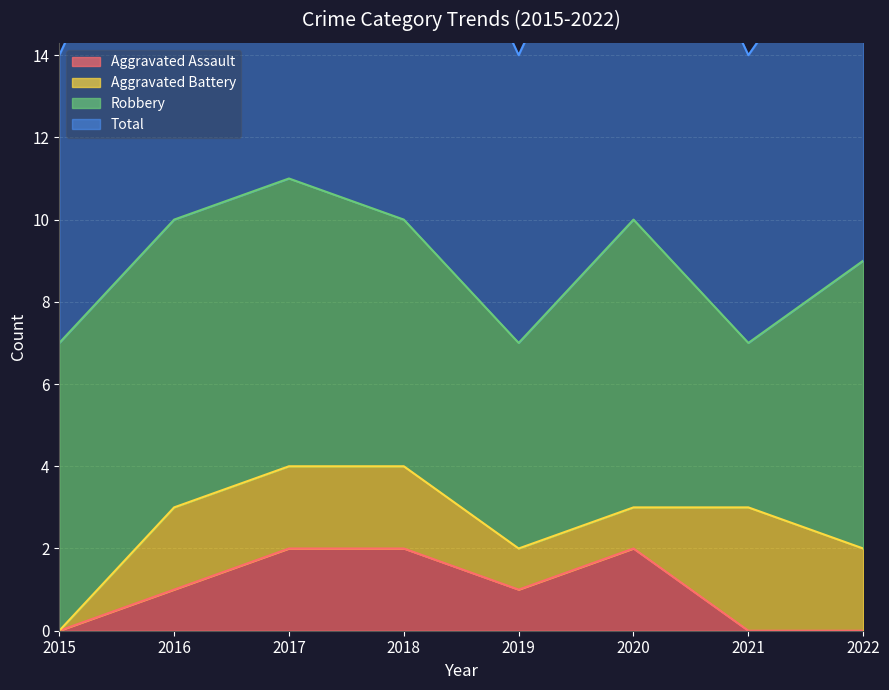

Rank the categories by Total value from lowest to highest.

2015, 2019, 2021, 2022, 2016, 2018, 2020, 2017